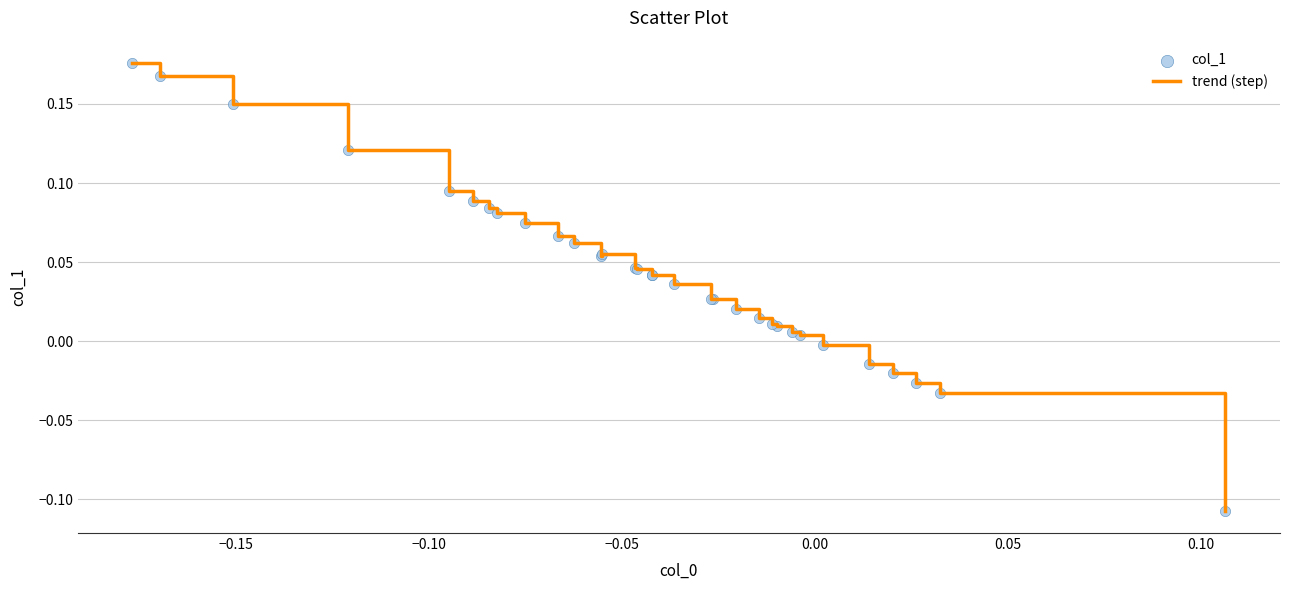

What is the difference between the maximum and minimum values?

0.3